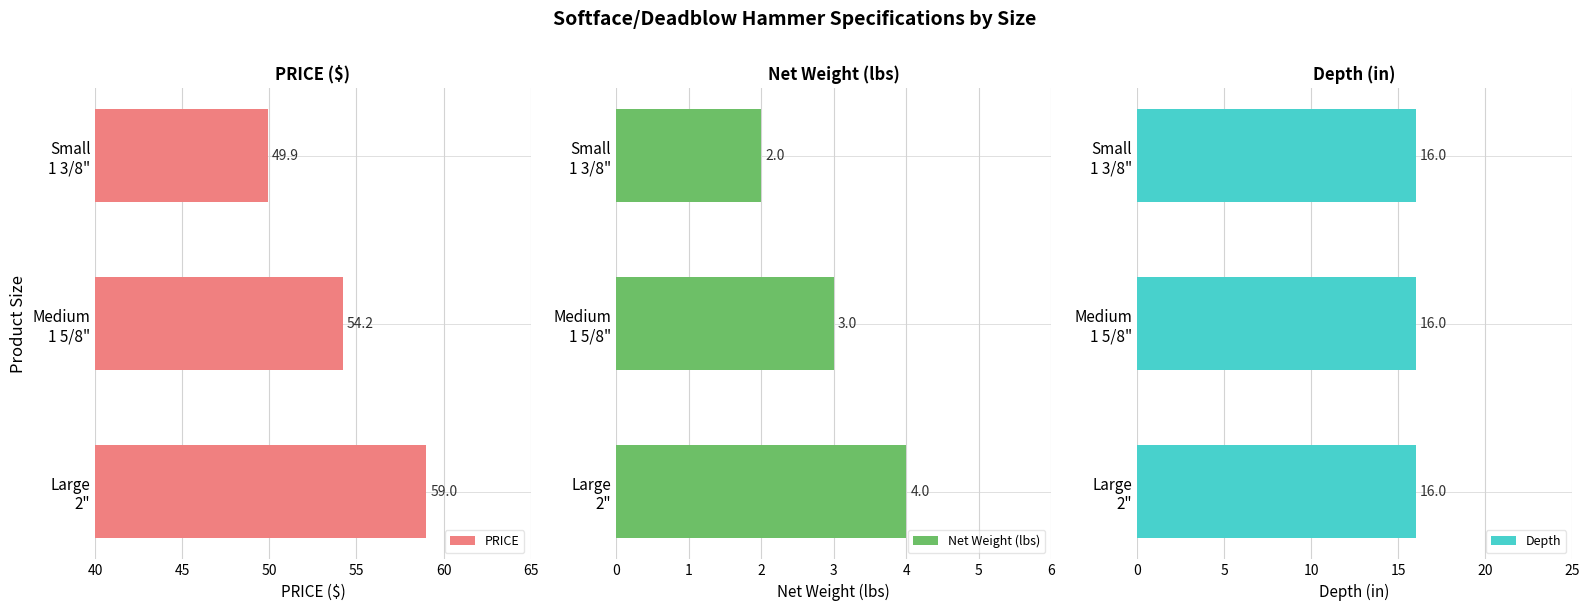

What is the sum of all Net Weight (lbs) values?

9